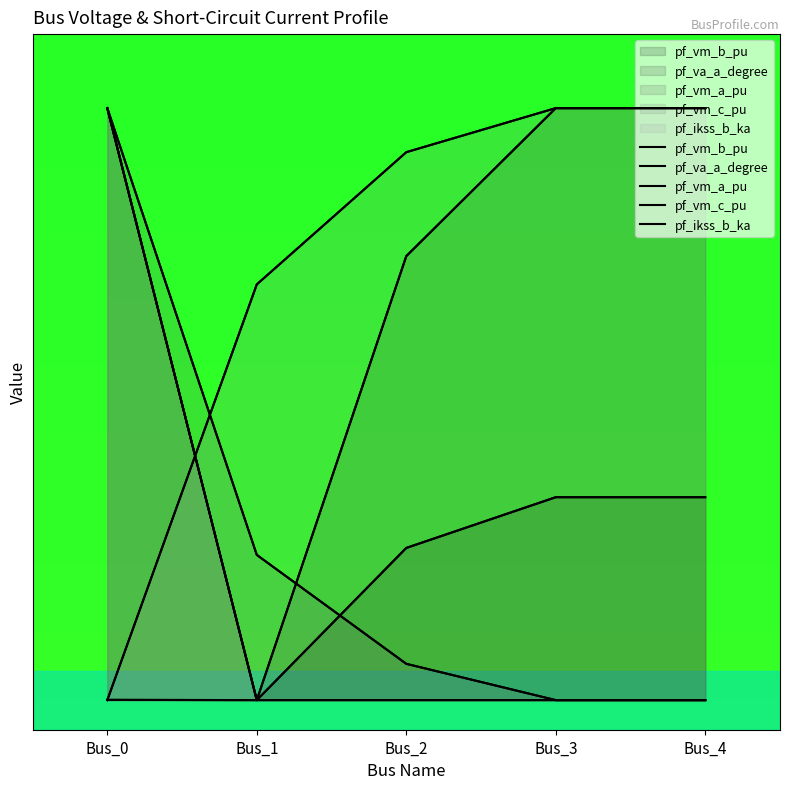

Where do pf_ikss_b_ka and pf_vm_c_pu first cross each other?

Bus_0 and Bus_1